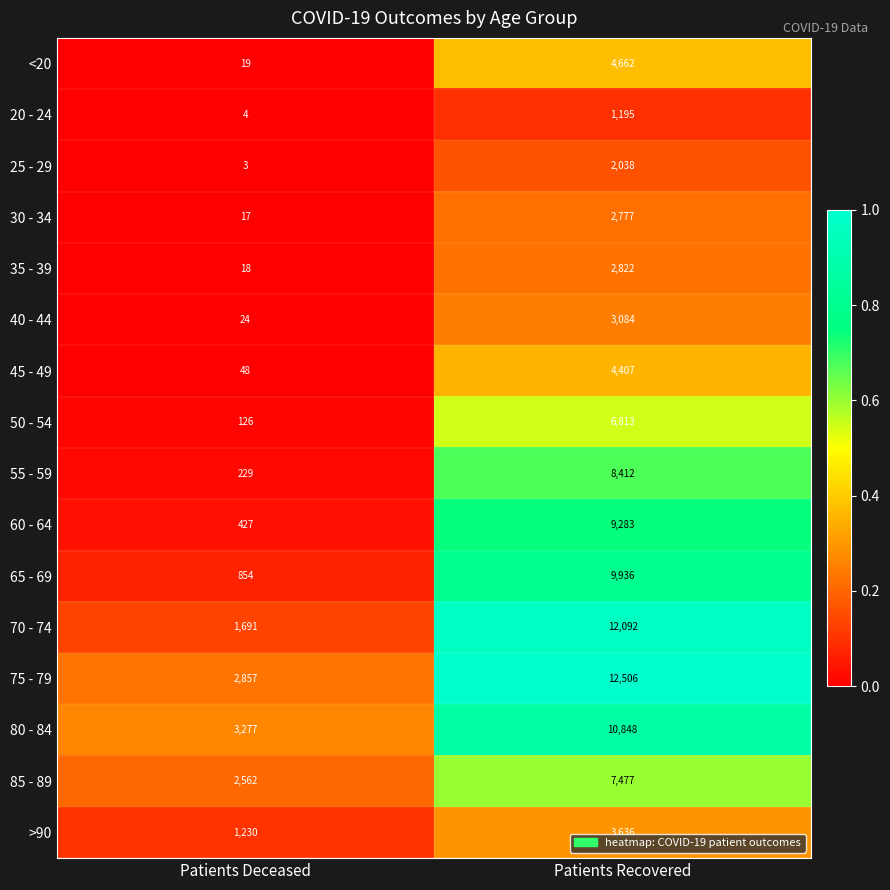

Which series has the widest spread of values?

70 - 74